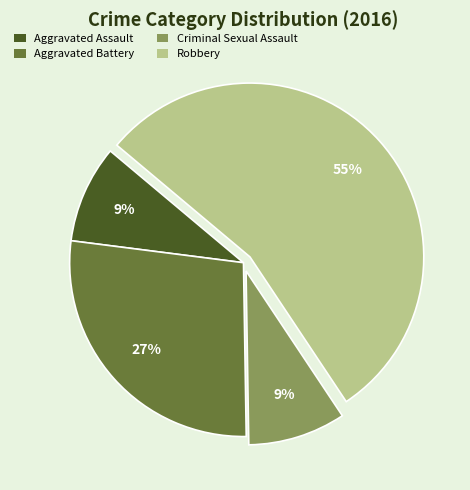

Is there any slice that represents more than half of the pie?

Yes